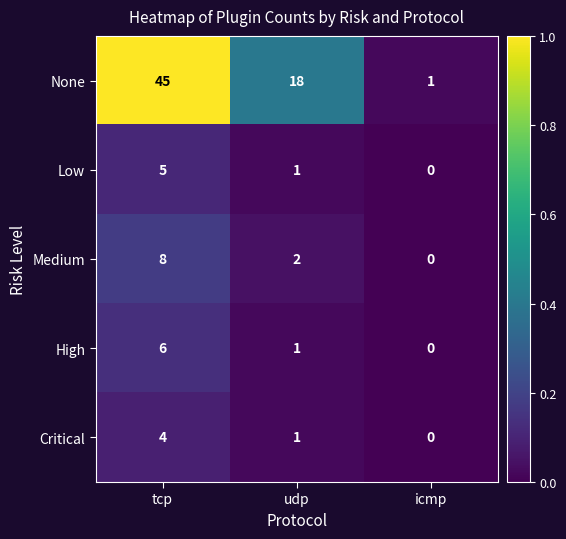

Where does the Low series first go above 1?

tcp